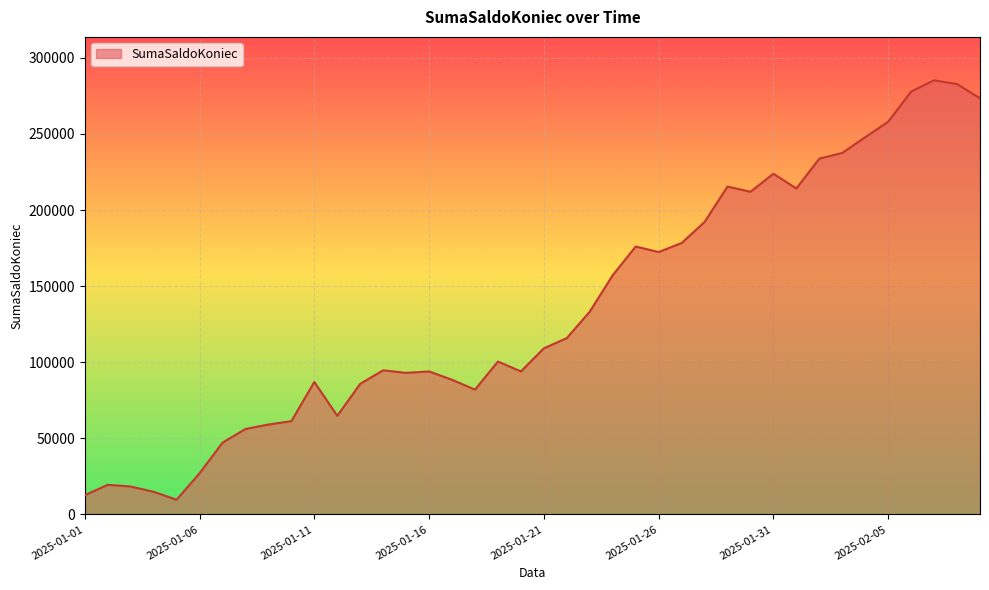

What is the greatest value displayed?

285276.0